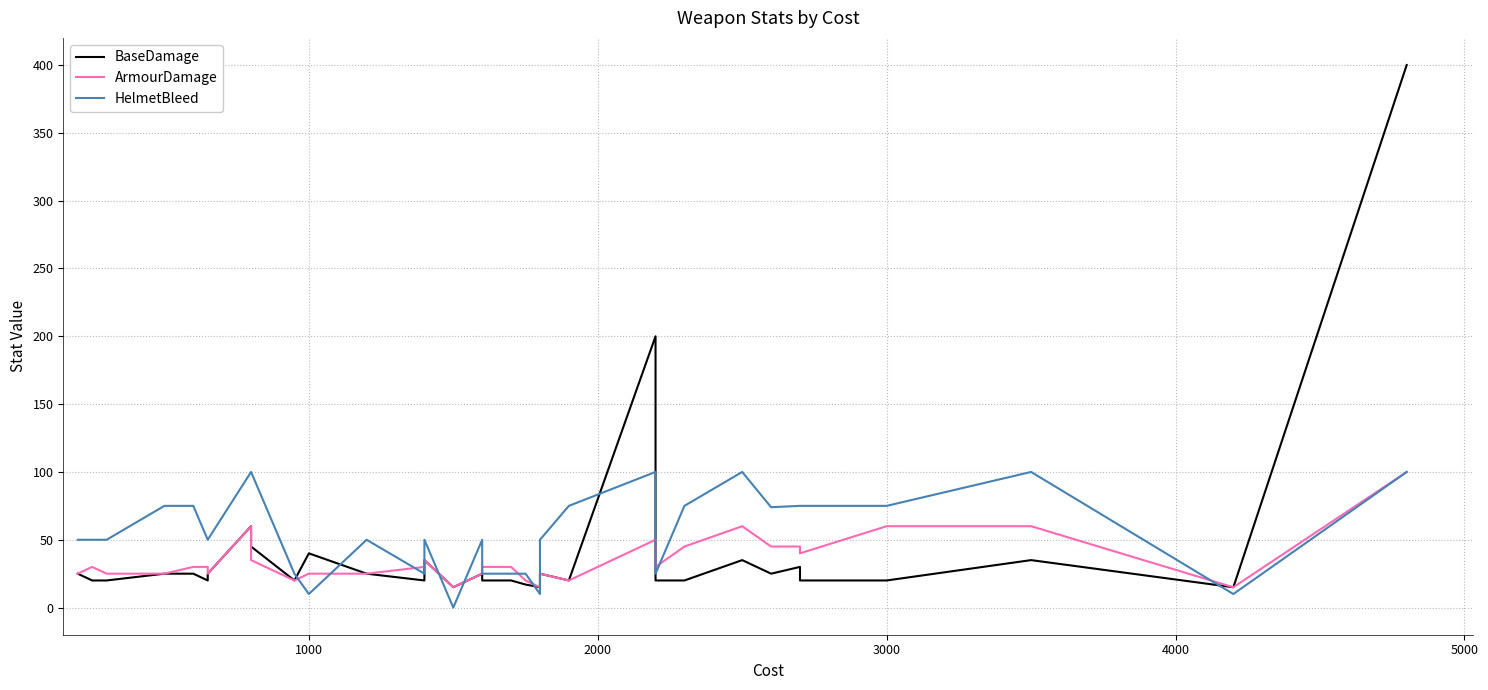

Where is the first local maximum for BaseDamage?

1000